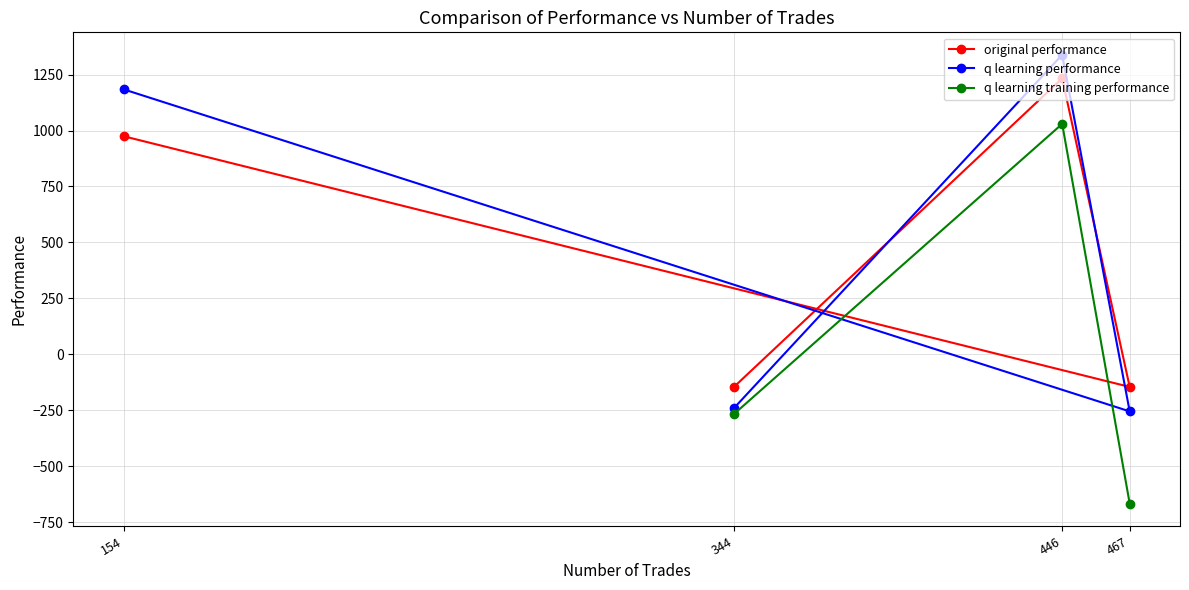

What is the greatest value displayed?

1338.9